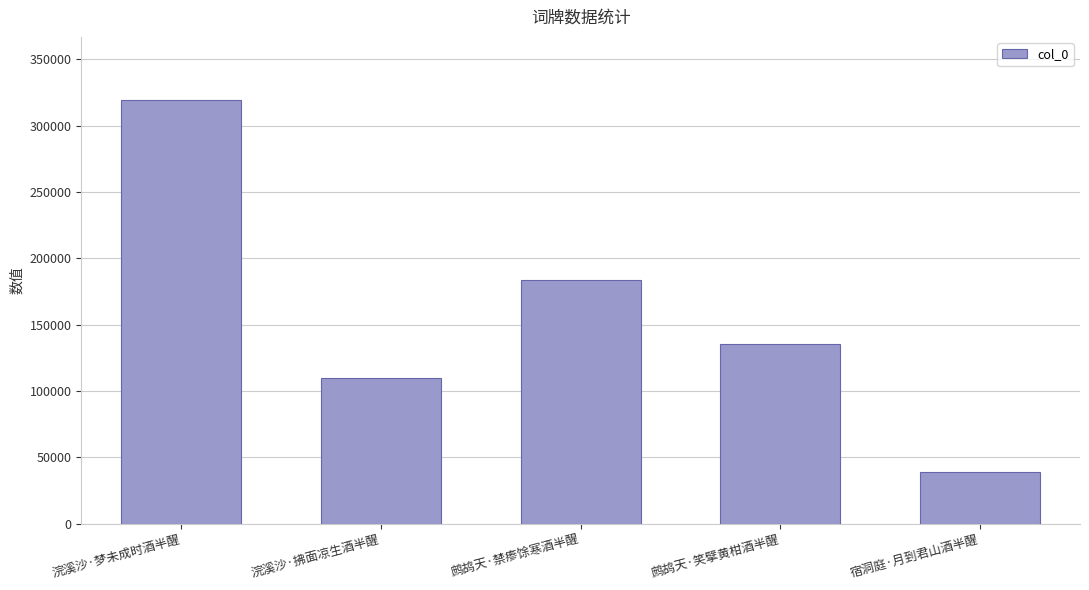

How many series are shown in this chart?

1